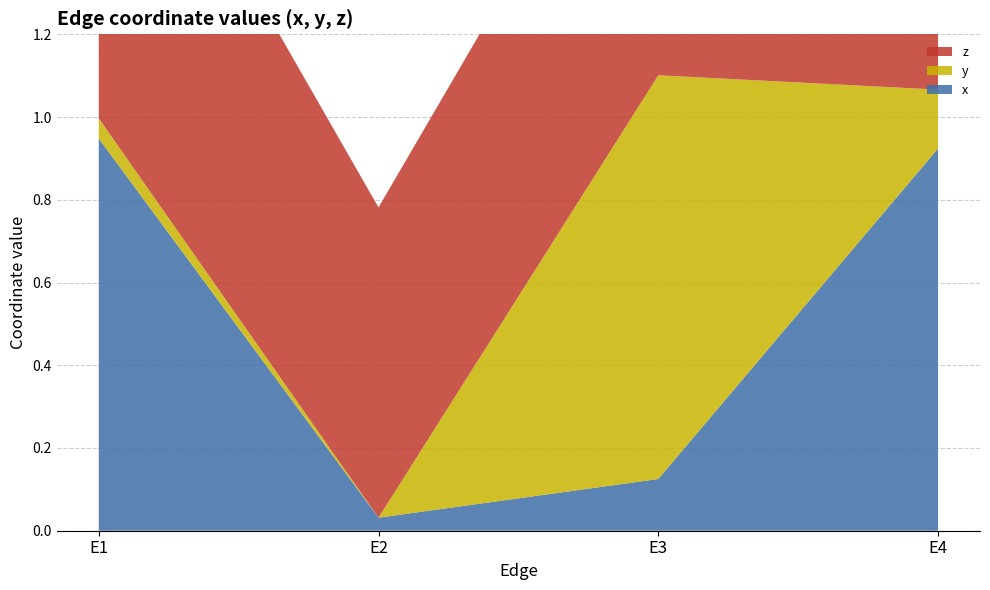

Reading left to right, what are all the values shown in this chart?

x: 0.9	0.0	0.1	0.9
y: 0.0	0.0	1.0	0.1
z: 1.0	0.8	0.8	0.9